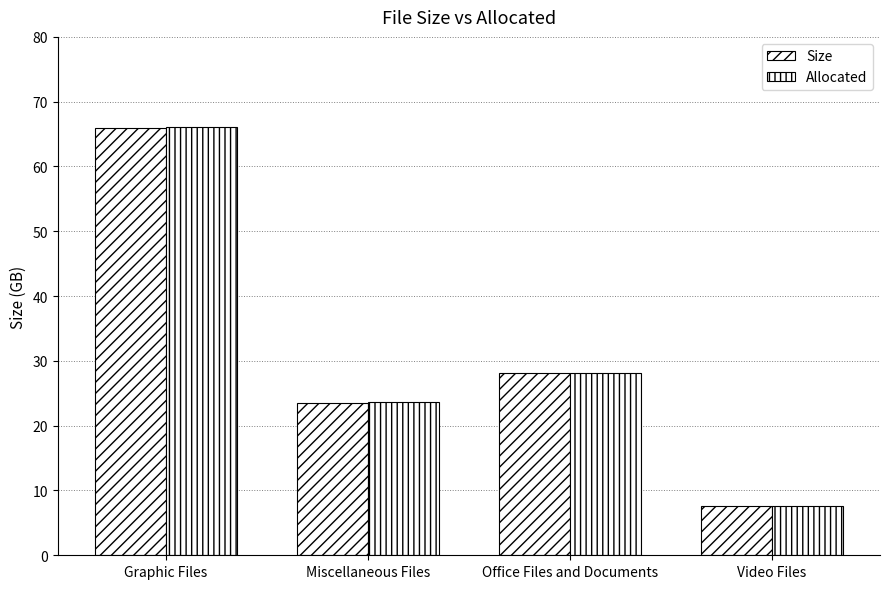

What is the difference between the second highest and minimum values in the Allocated series?

20.5